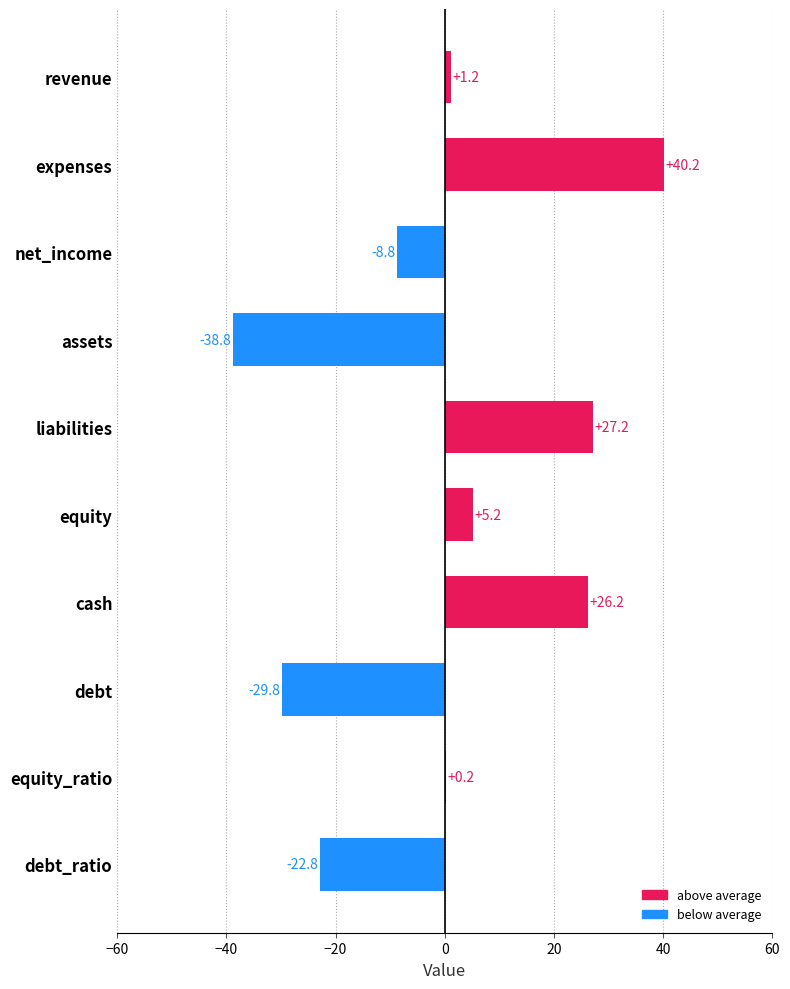

The value at liabilities is 16.6. True or false?

False